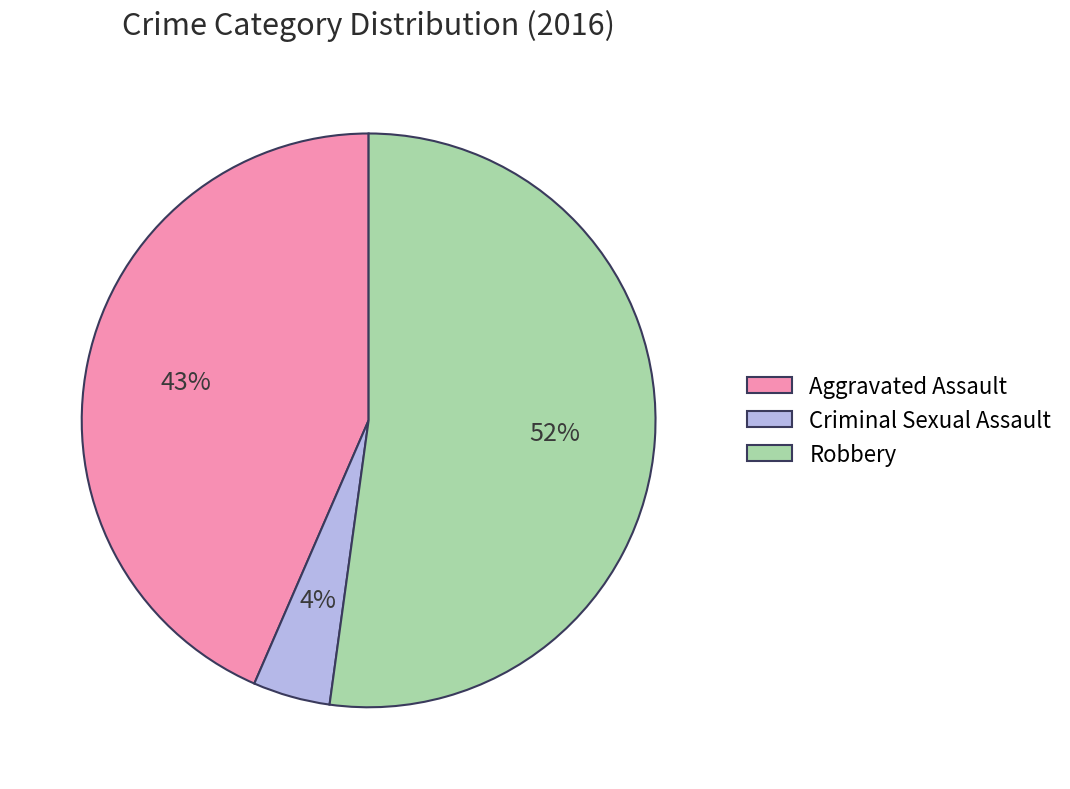

Do Aggravated Assault and Criminal Sexual Assault together represent more than half of the pie?

No